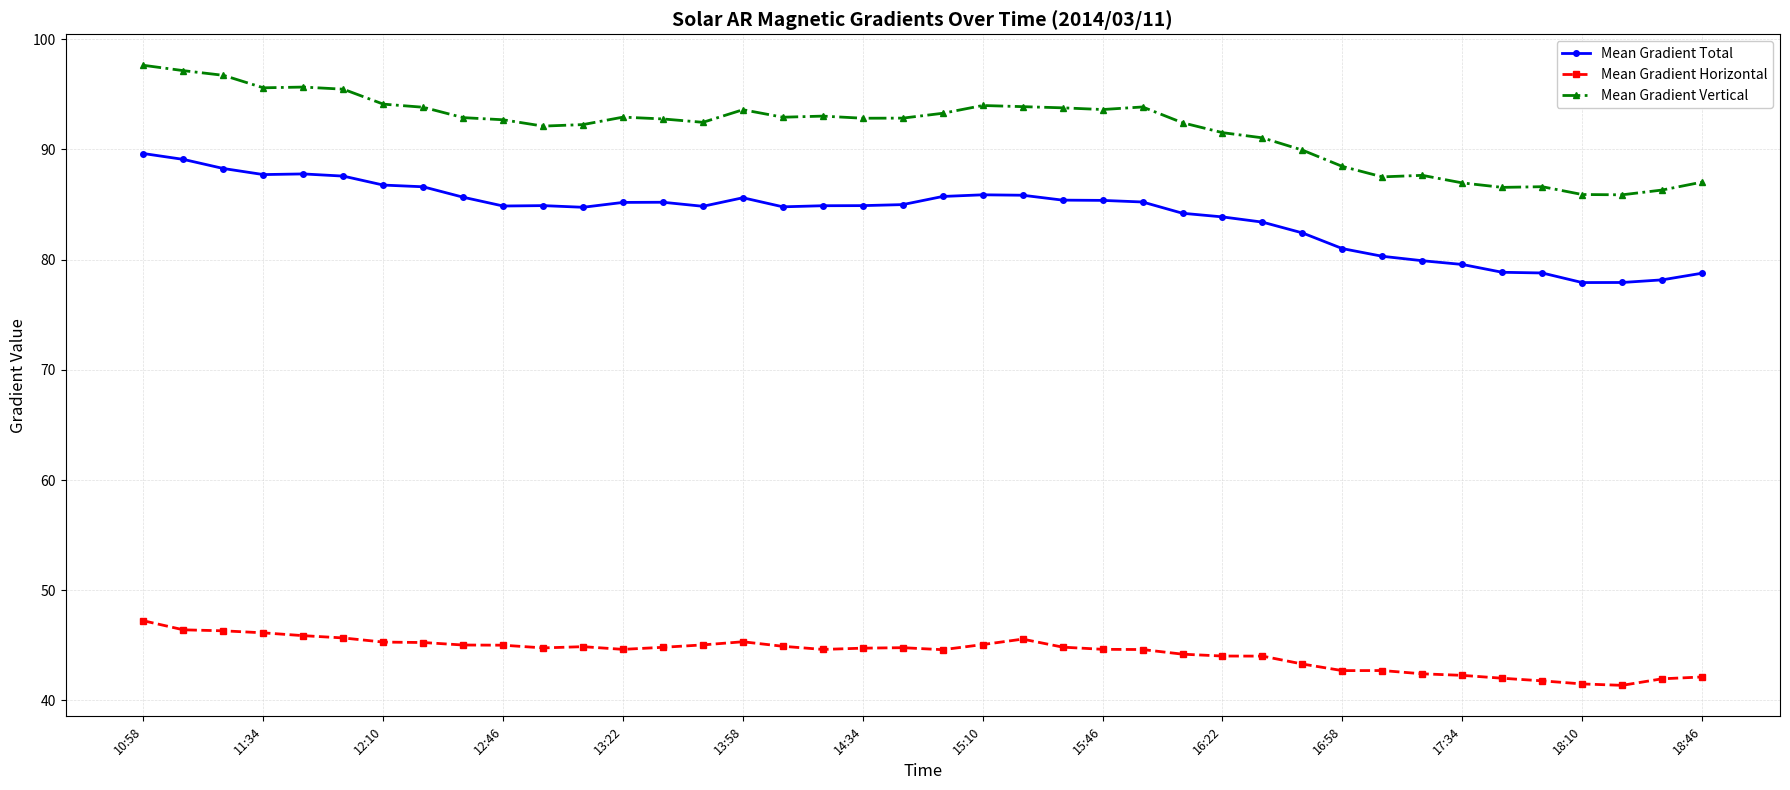

Which series has the largest total across all categories?

Mean Gradient Vertical